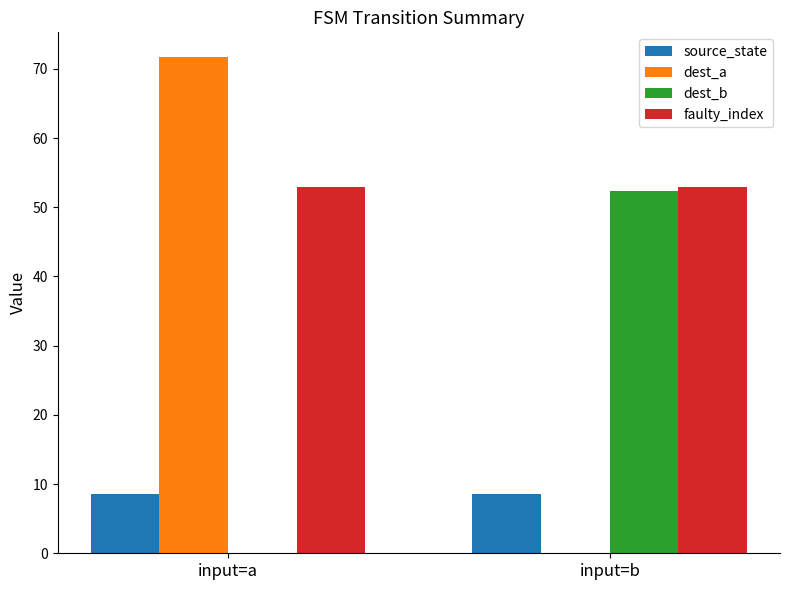

Is the value of faulty_index at input=a greater than the value of source_state at input=a?

Yes